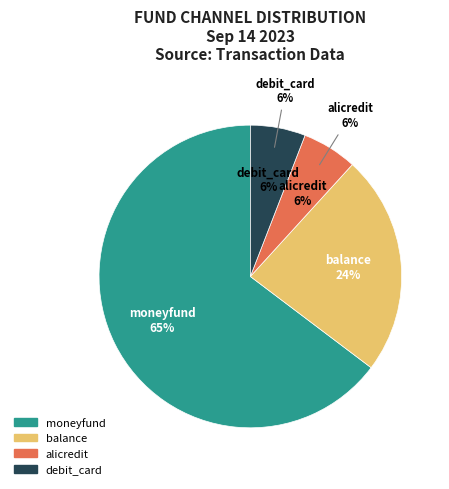

Rank the categories by value from highest to lowest.

moneyfund, balance, alicredit, debit_card